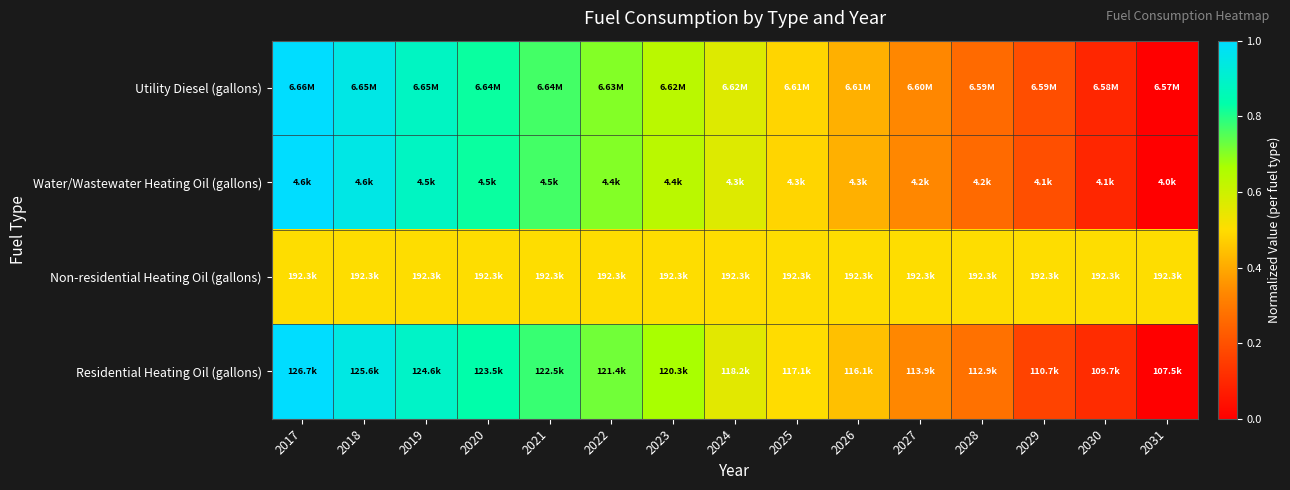

At which category is the sum across all series the highest?

2017